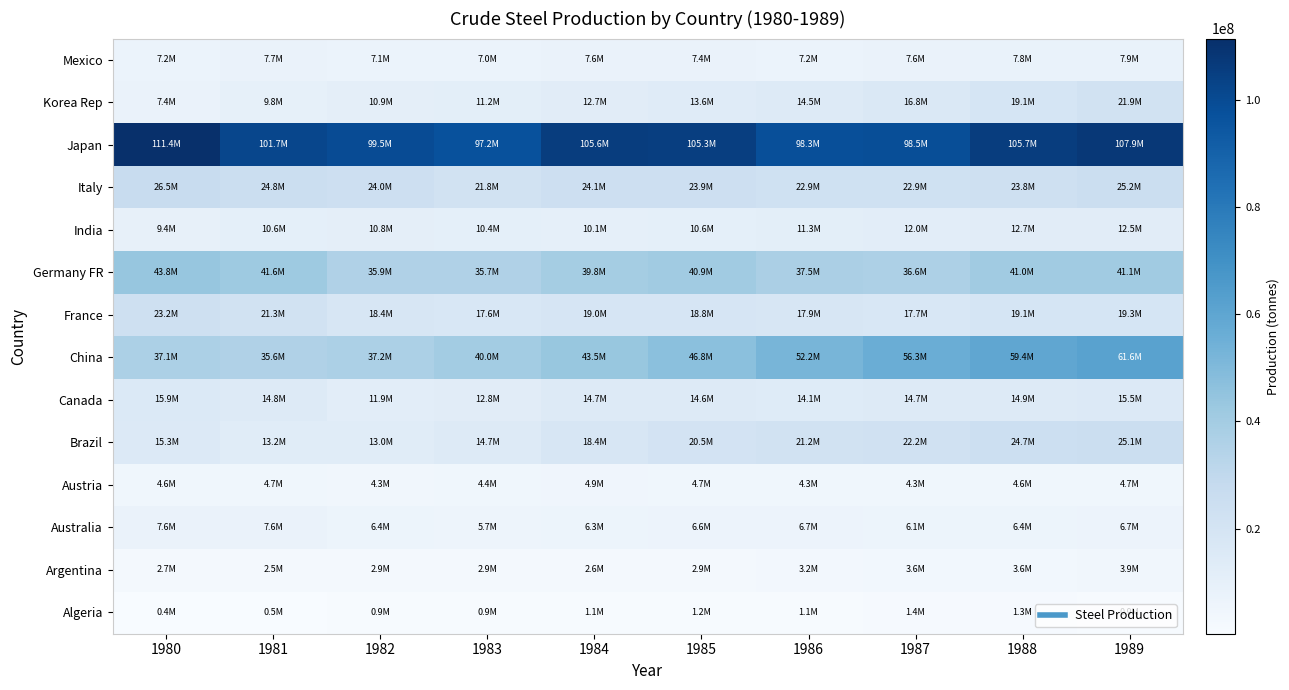

How many distinct data groups are displayed?

14